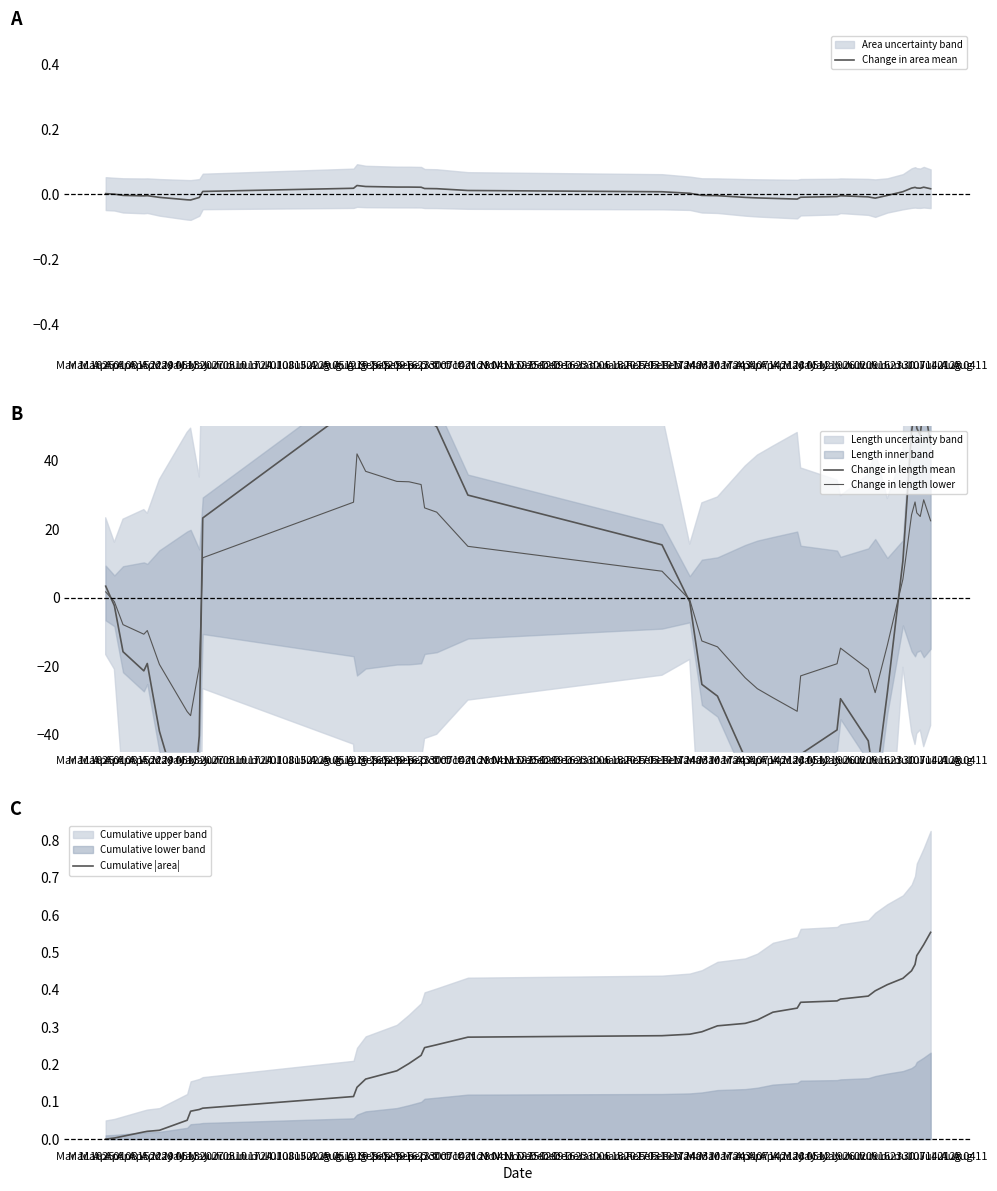

Reading left to right, transcribe all the data shown in this chart.

Change in area mean: 0.0	-0.0	-0.0	-0.0	-0.0	-0.0	-0.0	-0.0	-0.0	0.0	0.0	0.0	0.0	0.0	0.0	0.0	0.0	0.0	0.0	0.0	0.0	-0.0	-0.0	-0.0	-0.0	-0.0	-0.0	-0.0	-0.0	-0.0	-0.0	-0.0	-0.0	0.0	0.0	0.0	0.0	0.0	0.0	0.0
Change in length mean: 3.3	-2.4	-15.8	-21.4	-19.3	-39.1	-66.6	-69.0	-40.4	23.3	55.7	84.0	73.8	67.9	67.7	66.1	52.4	49.9	29.9	15.4	-1.2	-25.4	-28.8	-46.9	-53.3	-58.5	-66.5	-45.8	-38.7	-29.6	-41.9	-55.6	-27.9	10.7	48.4	55.9	49.5	47.4	57.2	44.9
Change in length lower: 1.7	-1.2	-7.9	-10.7	-9.6	-19.5	-33.3	-34.5	-20.2	11.6	27.9	42.0	36.9	33.9	33.8	33.0	26.2	25.0	15.0	7.7	-0.6	-12.7	-14.4	-23.5	-26.6	-29.3	-33.2	-22.9	-19.3	-14.8	-20.9	-27.8	-14.0	5.4	24.2	27.9	24.8	23.7	28.6	22.4
Cumulative |area|: 0.0	0.0	0.0	0.0	0.0	0.0	0.1	0.1	0.1	0.1	0.1	0.1	0.2	0.2	0.2	0.2	0.2	0.3	0.3	0.3	0.3	0.3	0.3	0.3	0.3	0.3	0.4	0.4	0.4	0.4	0.4	0.4	0.4	0.4	0.5	0.5	0.5	0.5	0.5	0.6